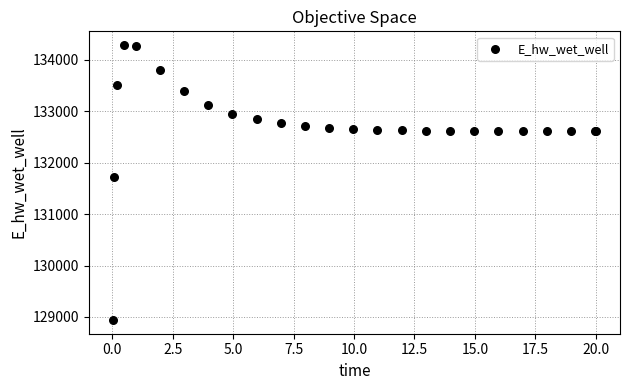

What Y value in the scatter plot is closest to 131612?

131728.2